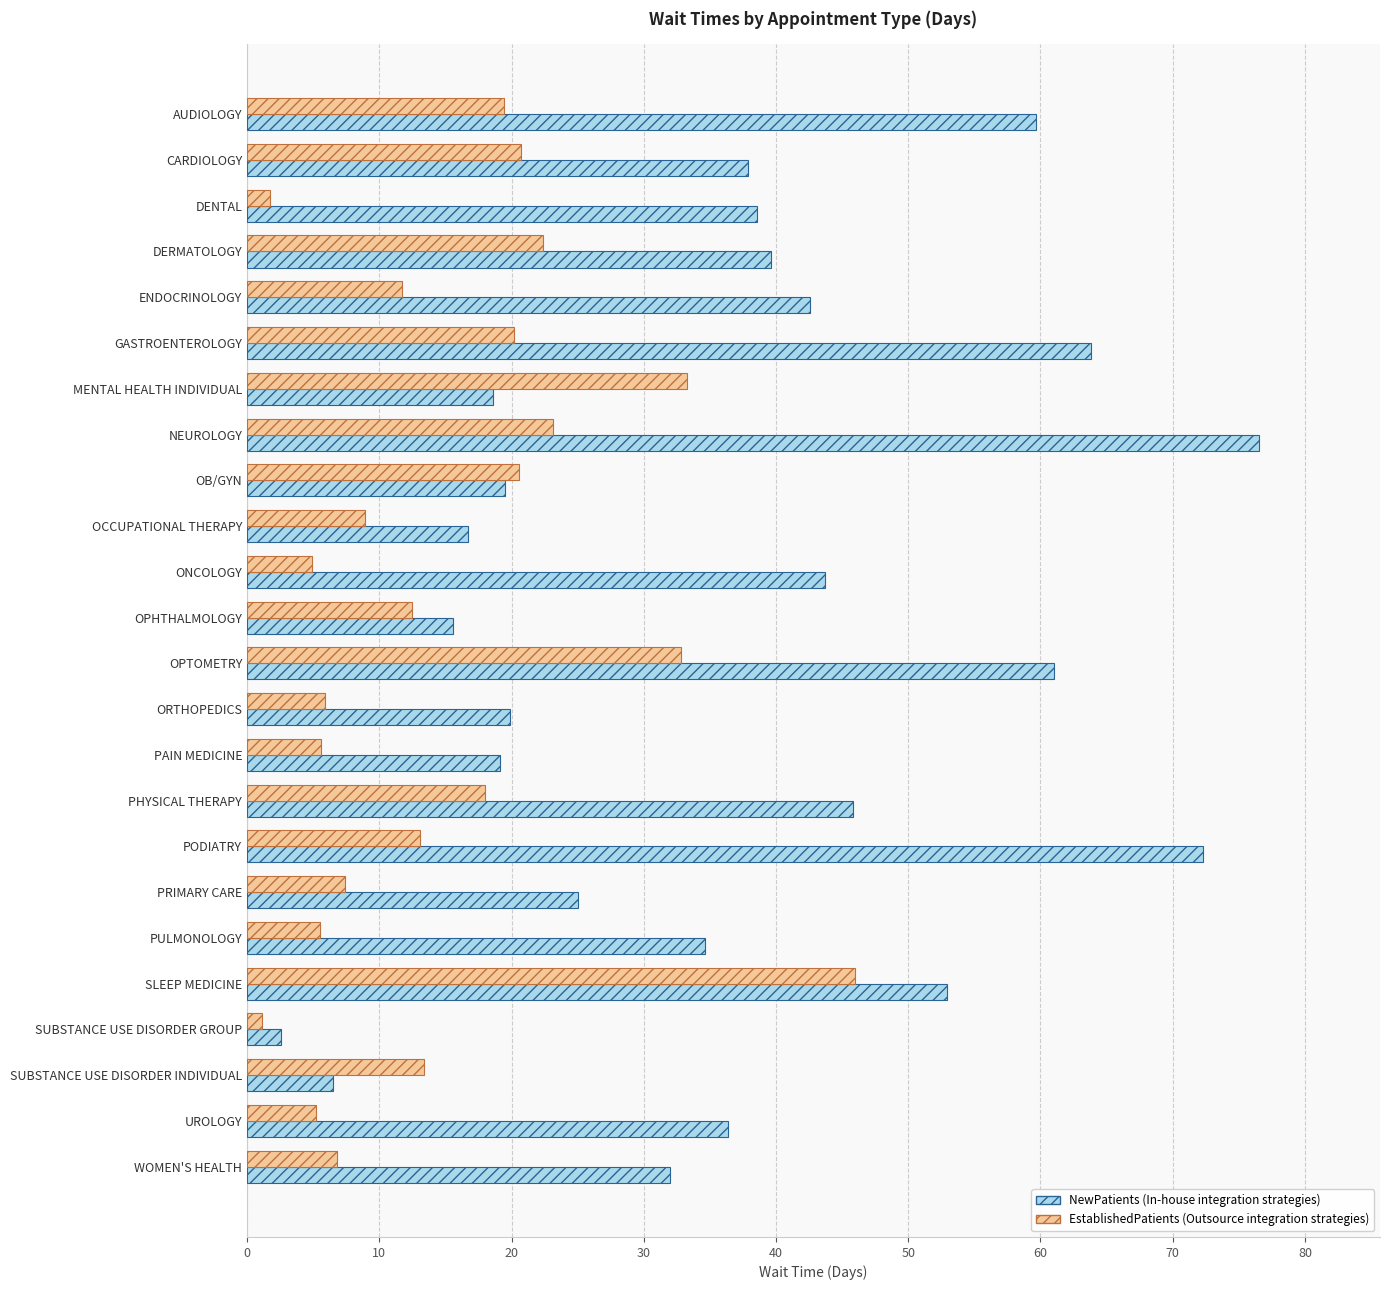

How many categories are shown in the chart?

24